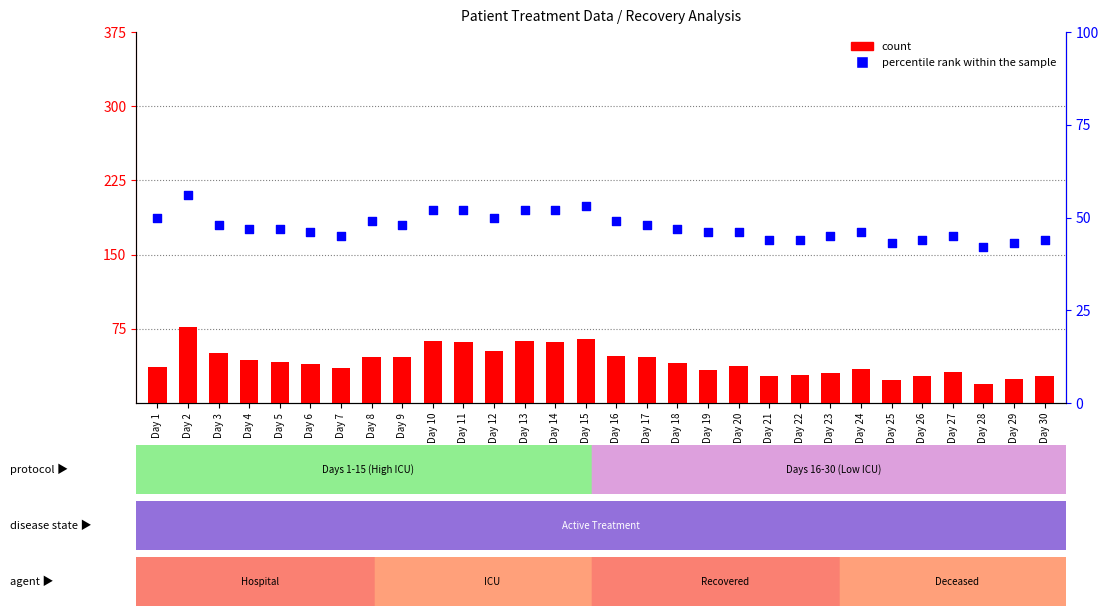

Is the value of count at Day 26 greater than the value of percentile rank within the sample at Day 3?

No